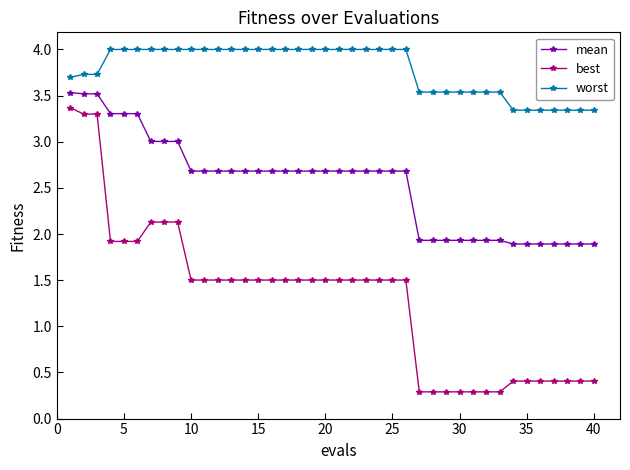

What is the maximum value for best?

3.4